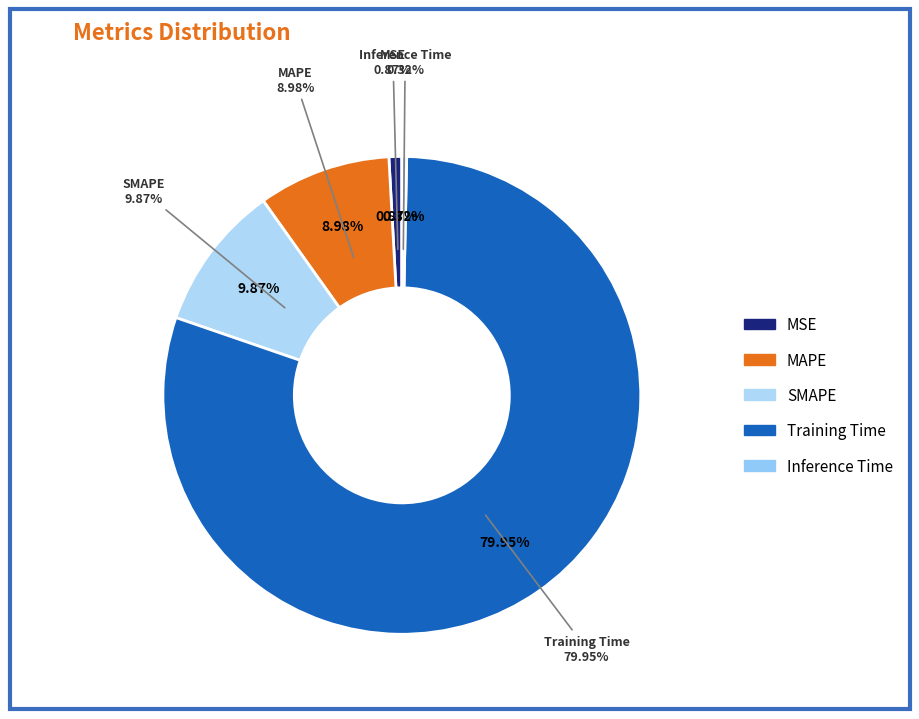

The MAPE slice represents 16% of the pie. True or false?

False